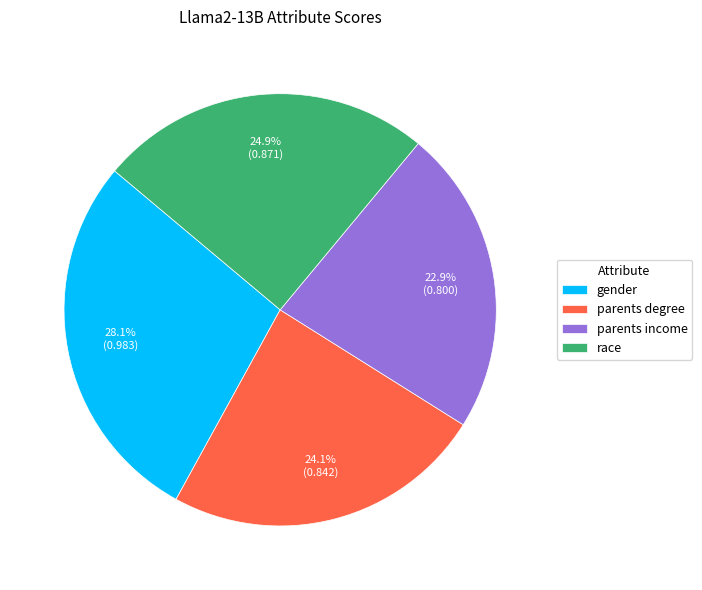

What percentage is the parents degree slice, to the nearest percent?

24%